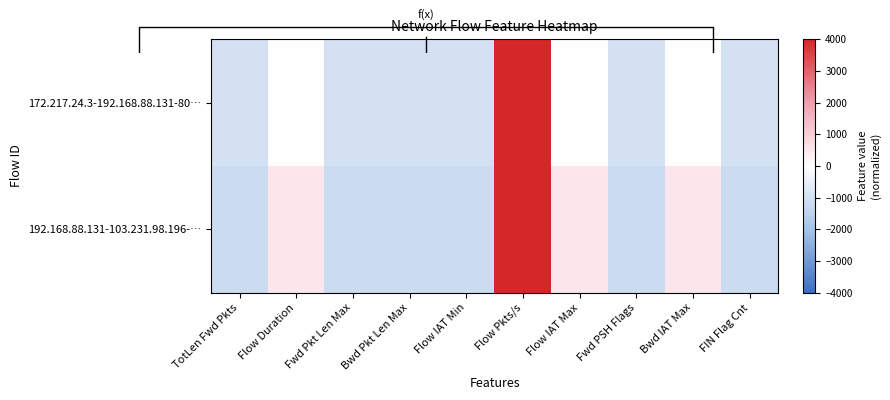

How many categories are shown in the chart?

10